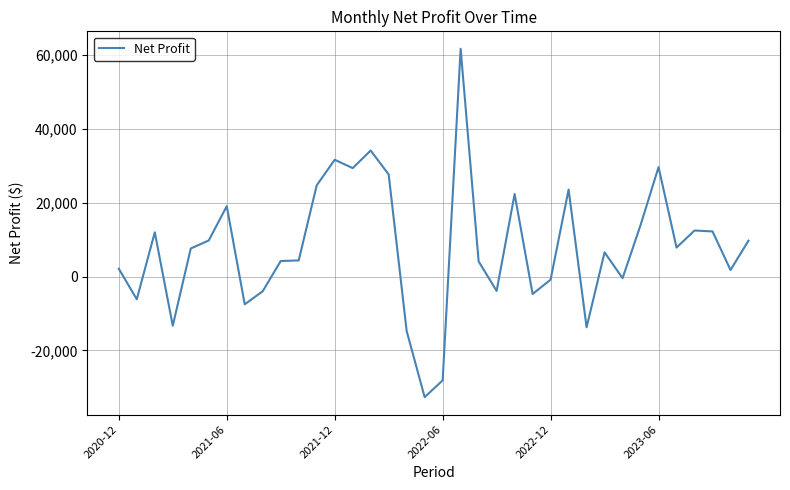

What is the greatest value displayed?

61655